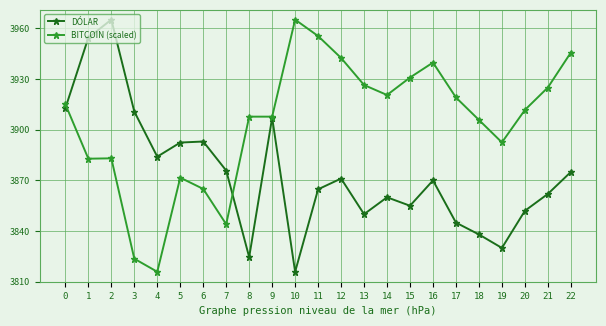

Rank the series by their average value, from lowest to highest.

DÓLAR, BITCOIN (scaled)